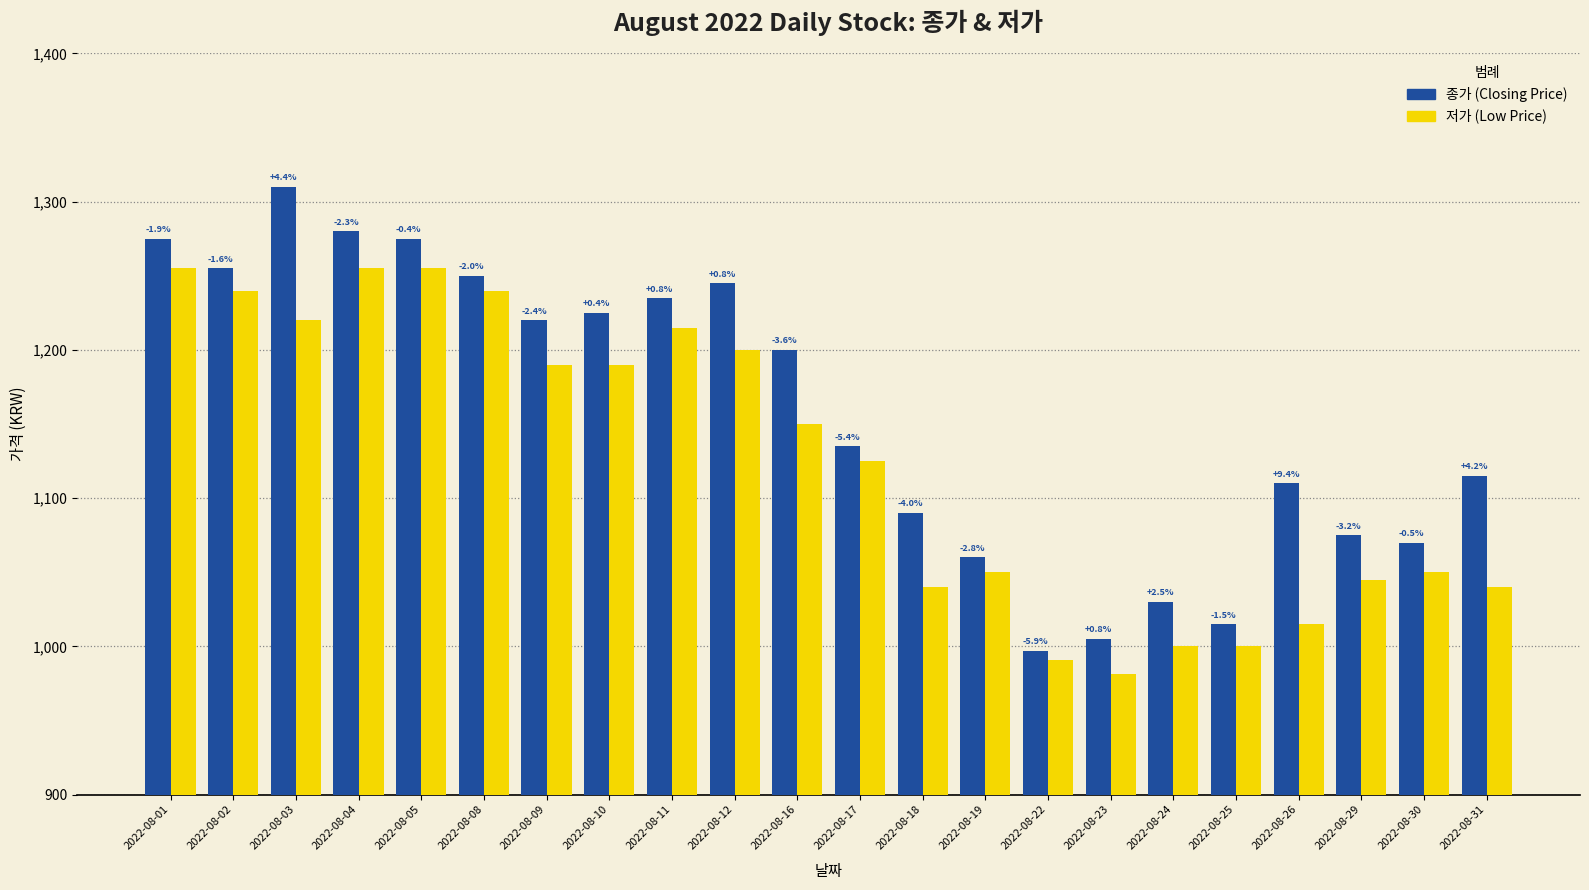

How many bars are there in each group?

2